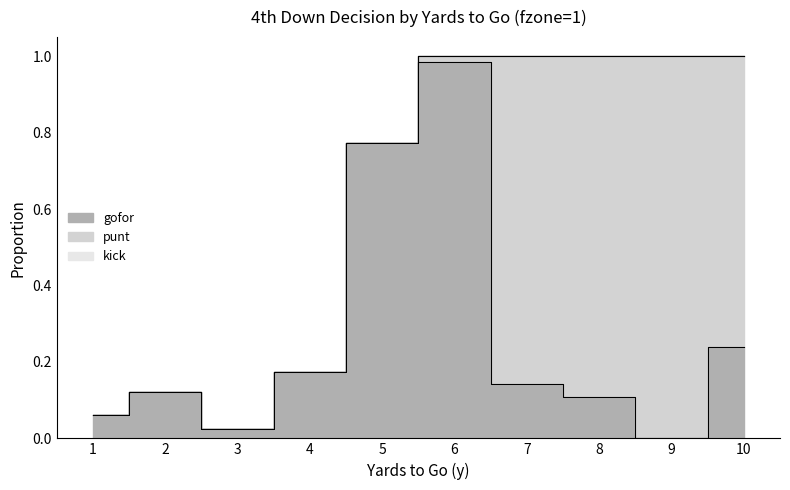

At which category is the sum across all series the highest?

7